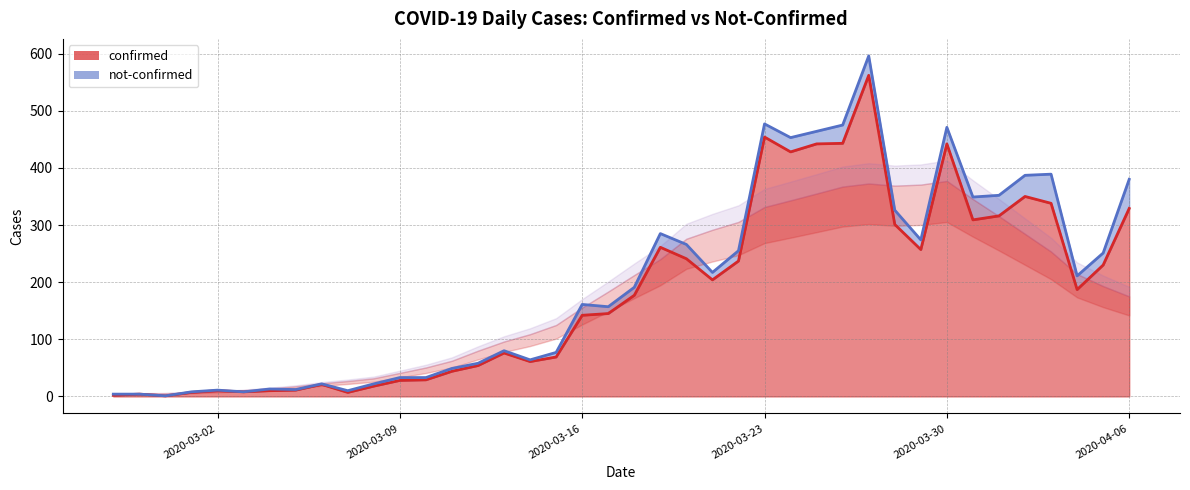

True or false: the data shows 69 at 2020-03-15.

True